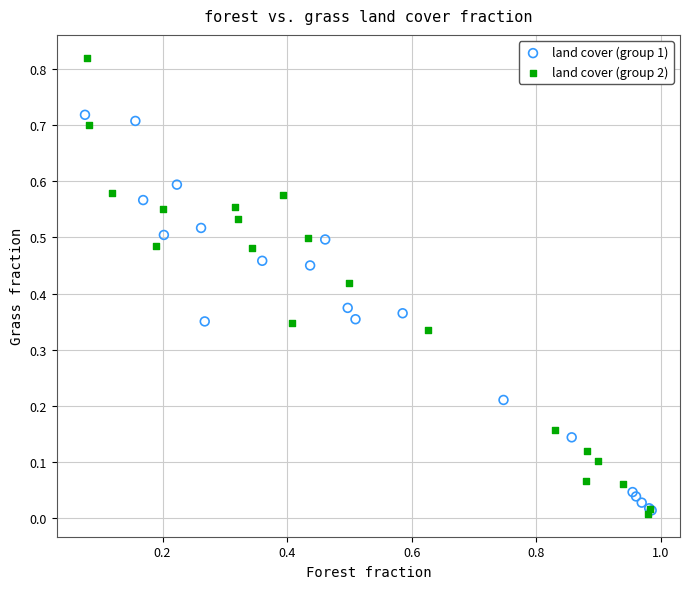

Which series contains the highest Y value?

land cover (group 2)